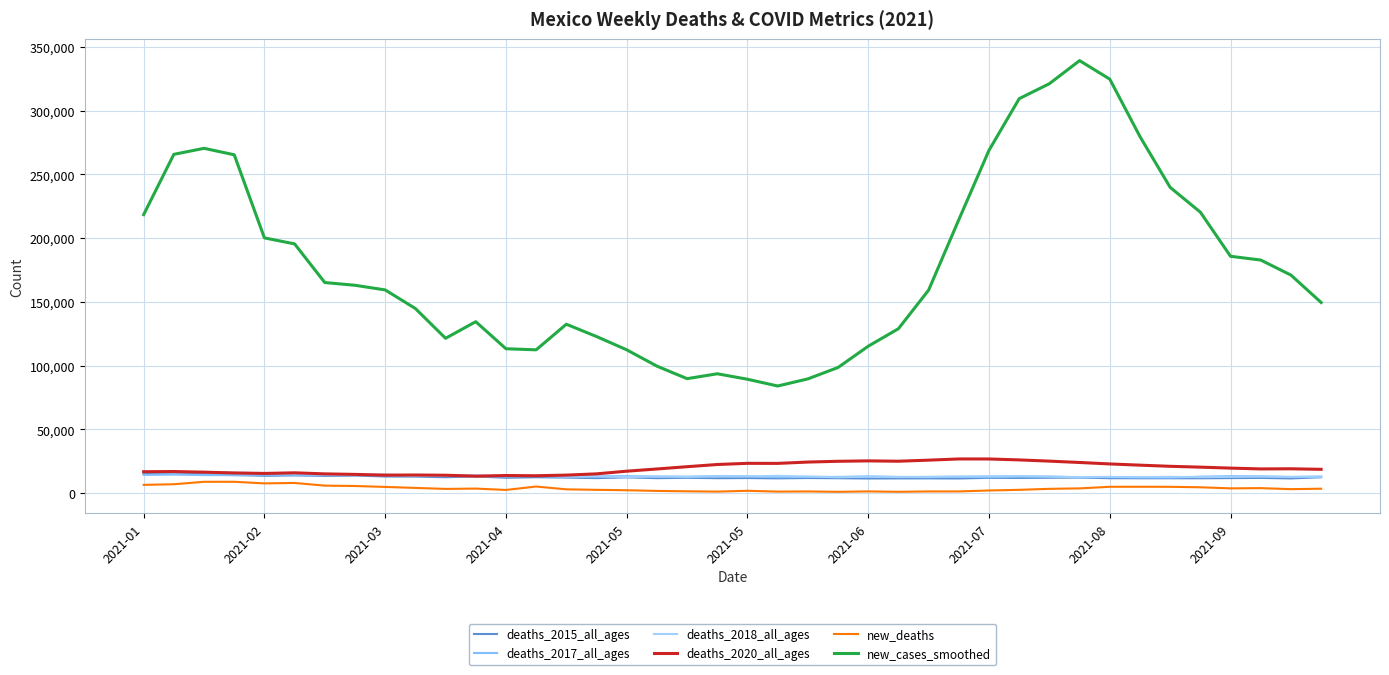

Does the chart display data point markers on the line(s)?

No